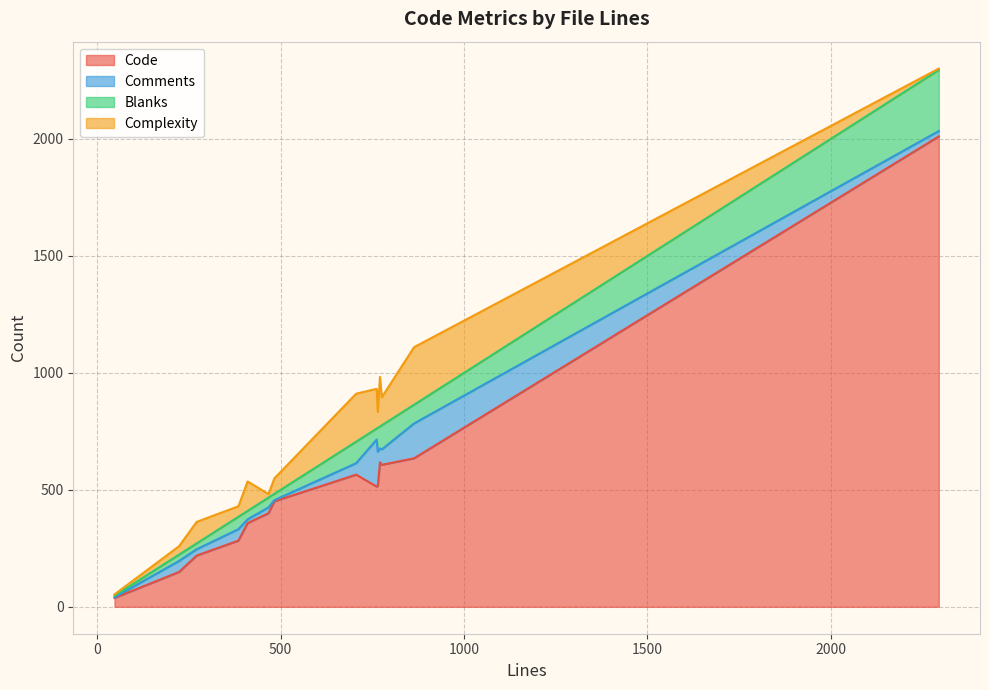

Which label corresponds to the largest value in the chart?

2295